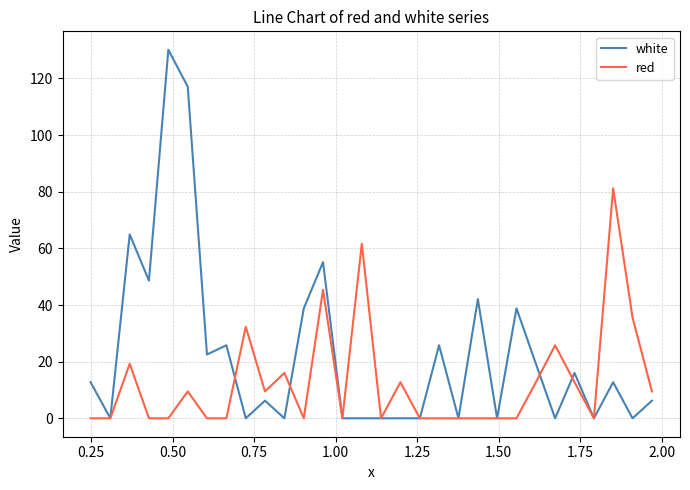

What is the difference between the maximum and minimum values in the white series?

130.1